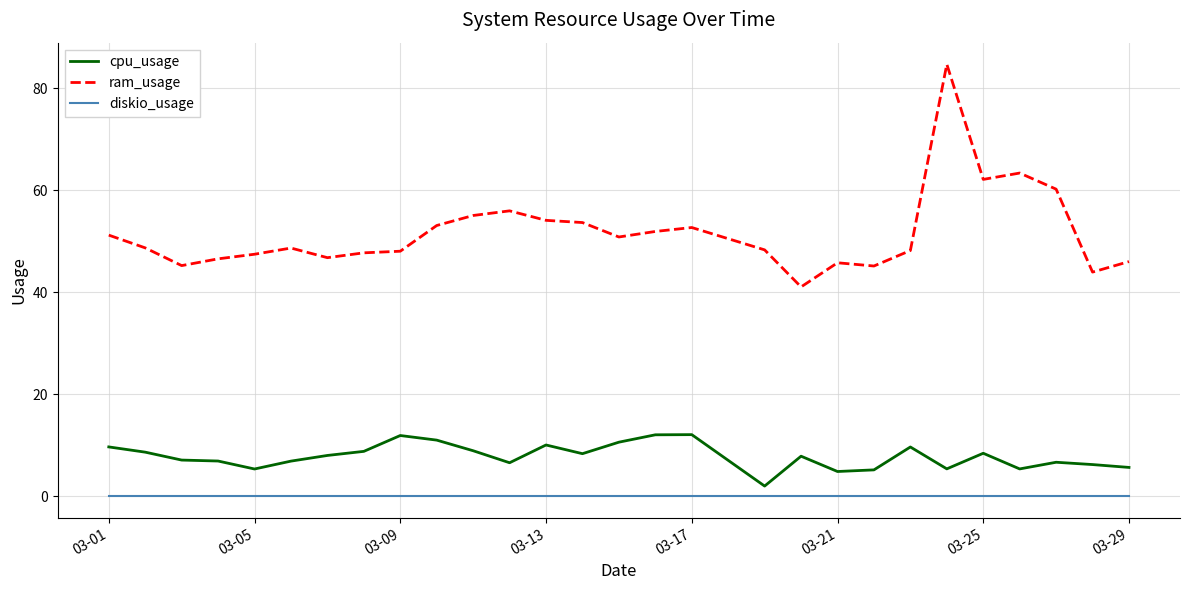

Which series has the largest range (max minus min)?

ram_usage